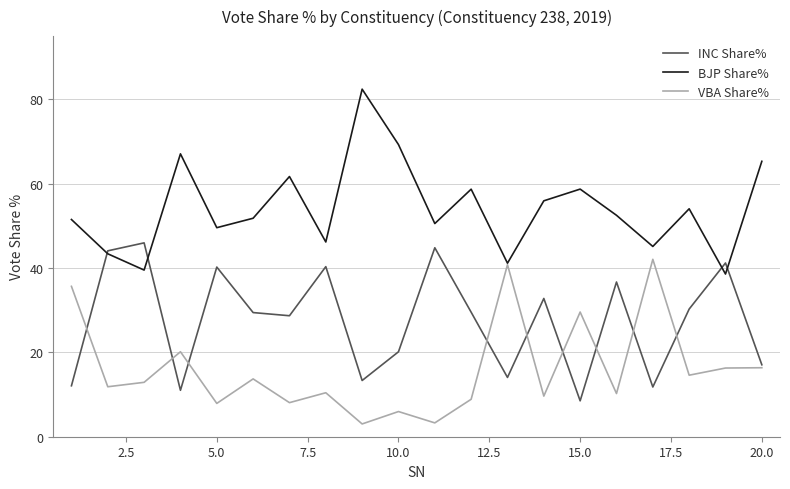

What is the minimum value shown in the chart?

3.0